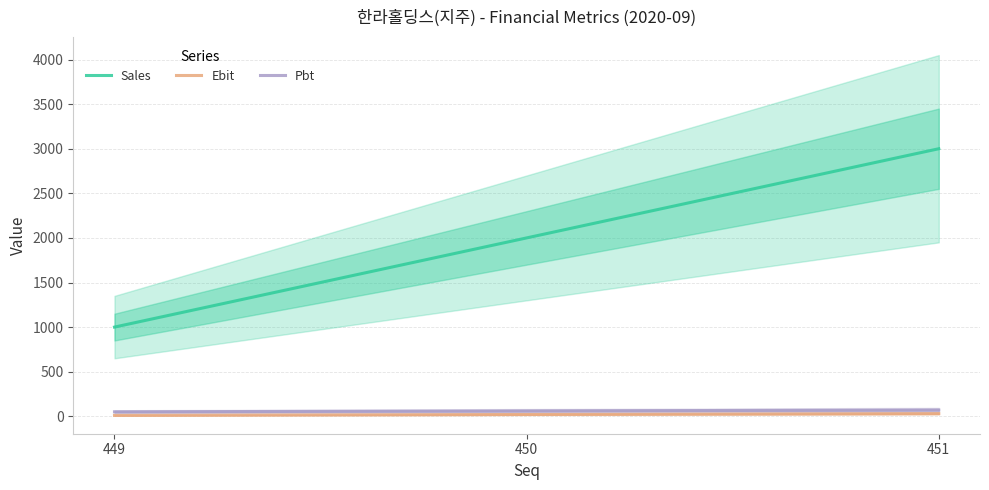

Reading left to right, extract all data points from this chart.

Sales: 1000	2000	3000
Ebit: 10	20	30
Pbt: 50	60	70